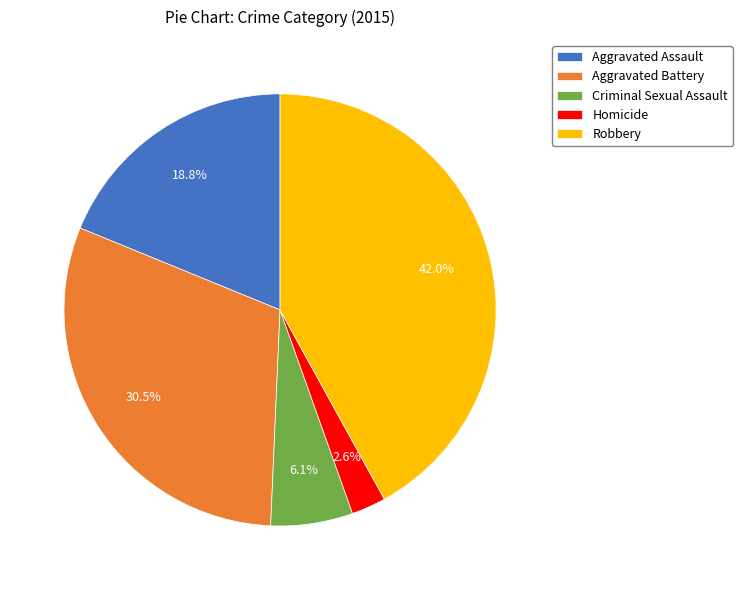

What is the ratio of the value at Aggravated Assault to the value at Aggravated Battery?

0.6